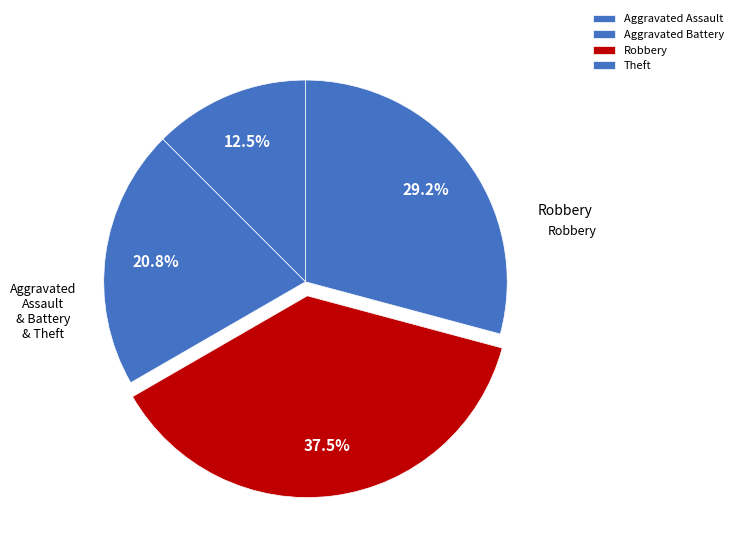

Is there any slice that represents more than half of the pie?

No